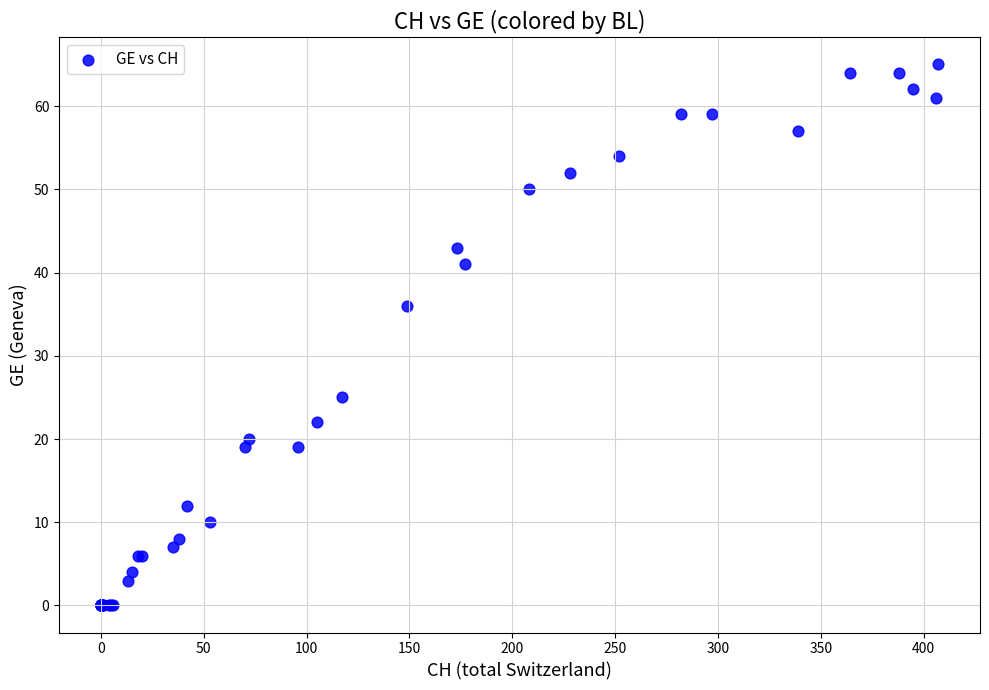

What Y value in the scatter plot is closest to 32?

36